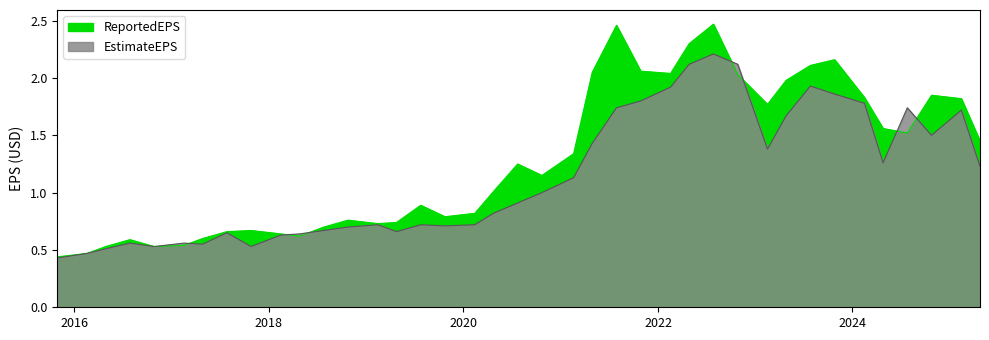

At which category is the sum across all series the highest?

2022-07-28